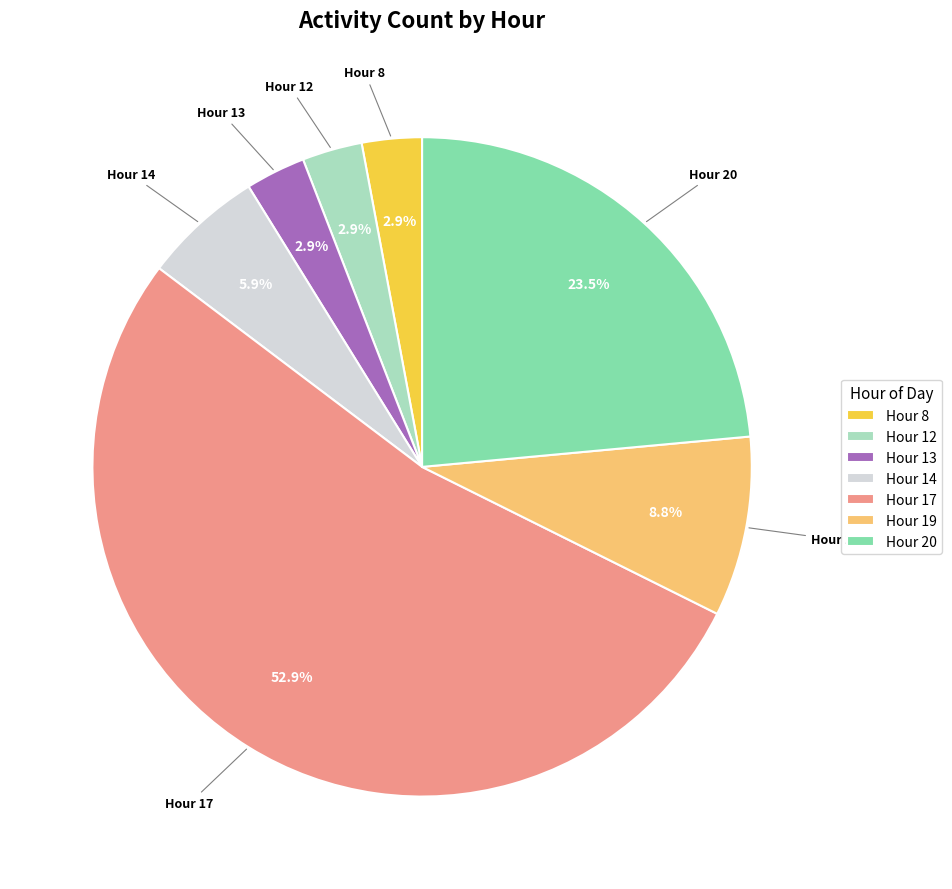

Which slice is the largest?

Hour 17